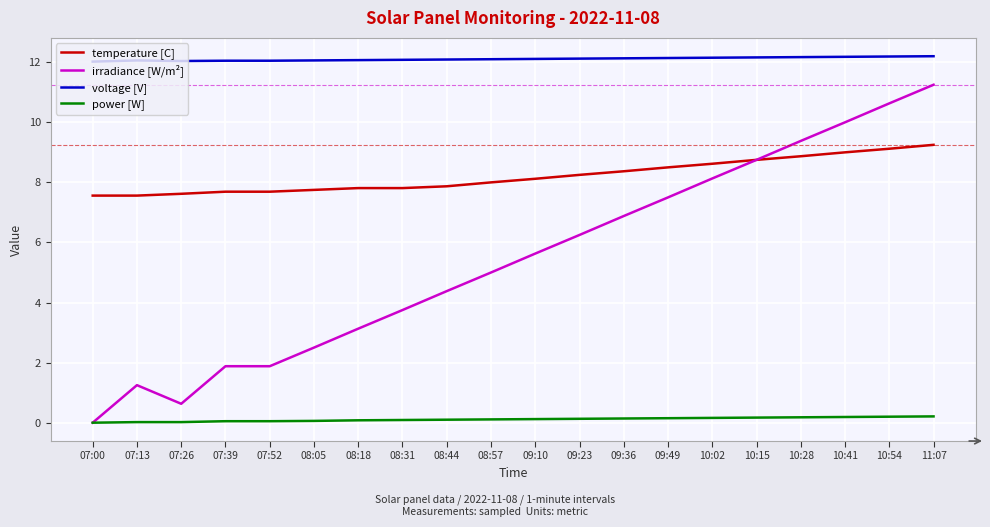

Which series changed the most between 07:00 and 07:52?

irradiance [W/m²]